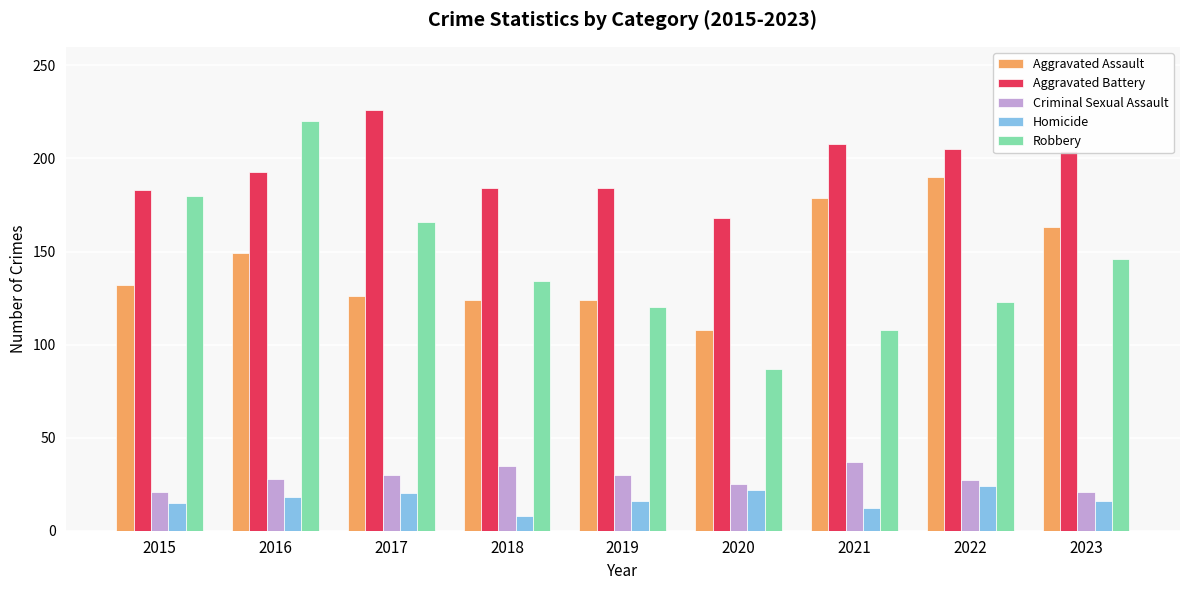

What is the total value across all series at 2021?

544